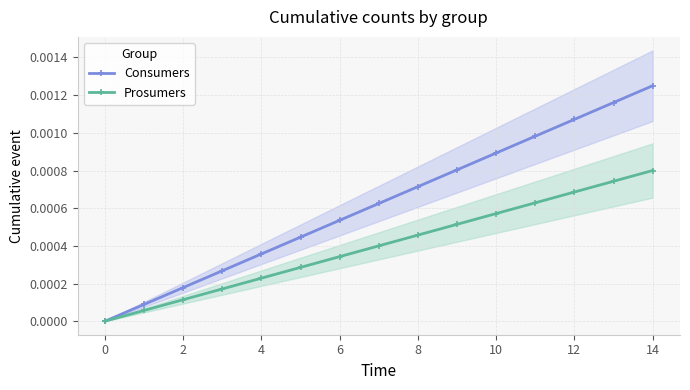

How many distinct data groups are displayed?

2